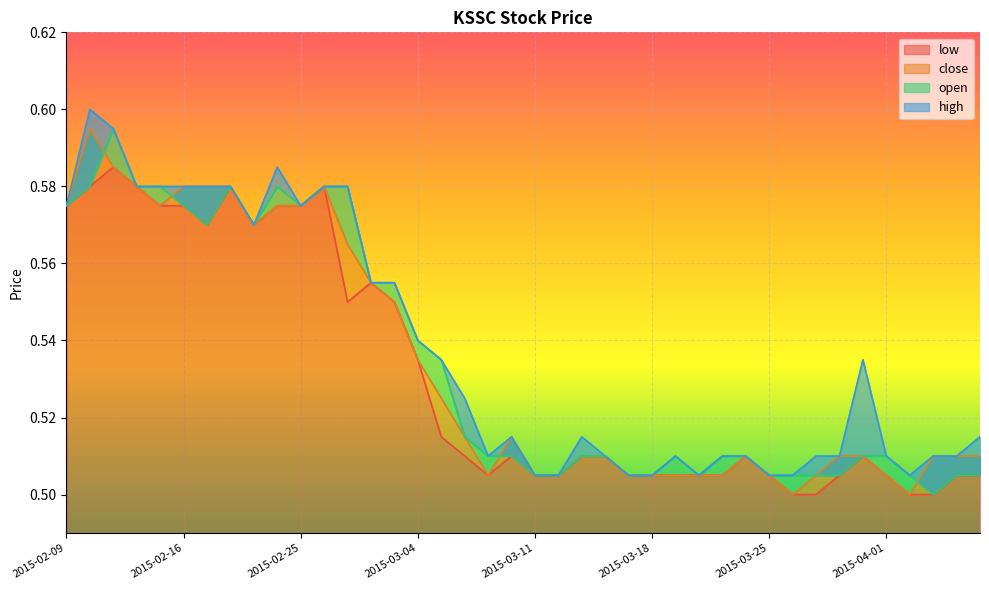

How many distinct data groups are displayed?

4